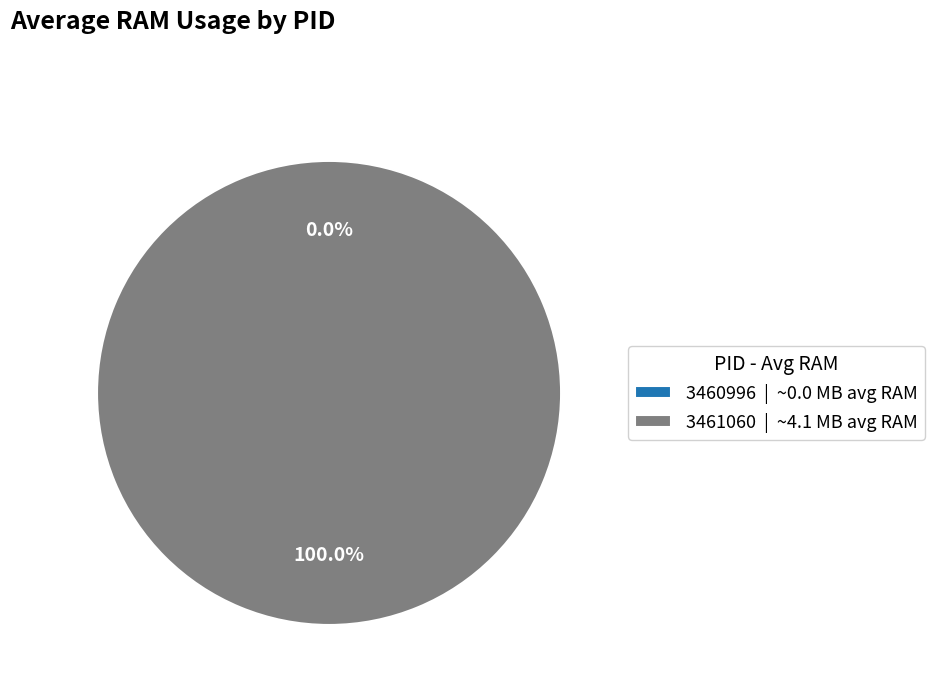

To the nearest percent, what percentage of the pie is 3461060?

100%